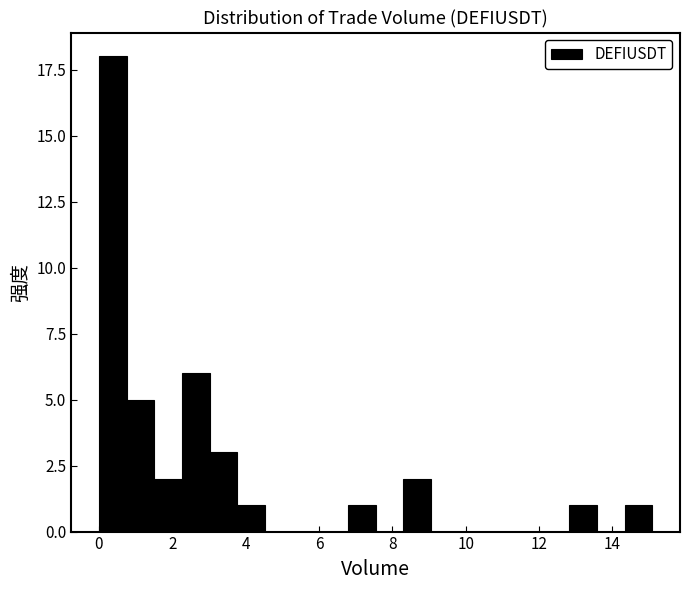

Read against the x-axis, roughly where is the centre of the tallest bar?

0.4